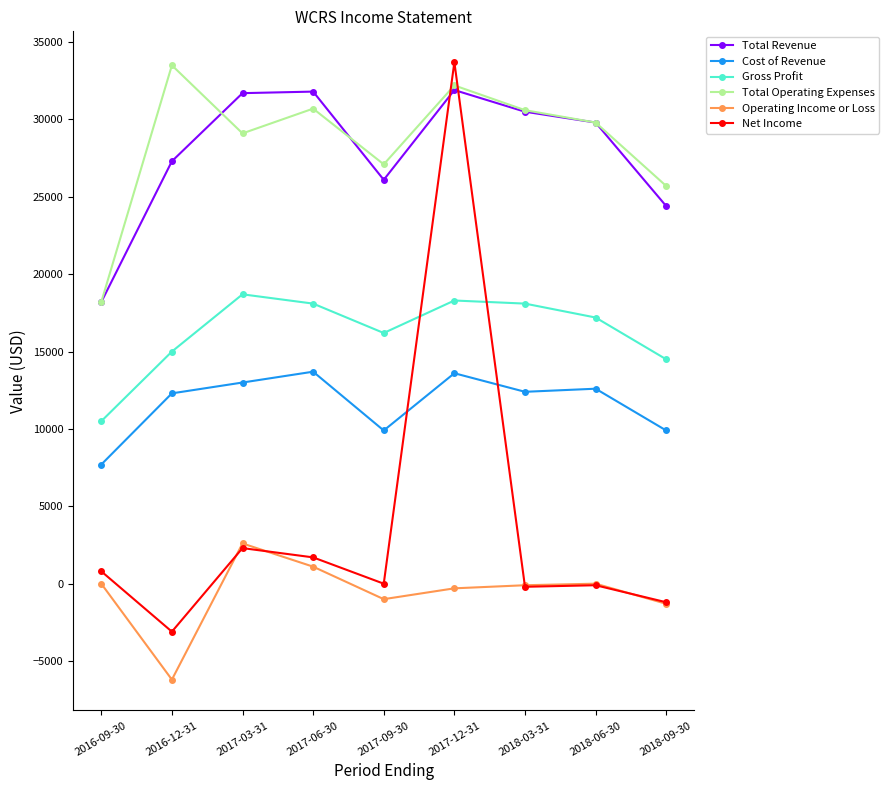

Does the chart display data point markers on the line(s)?

Yes